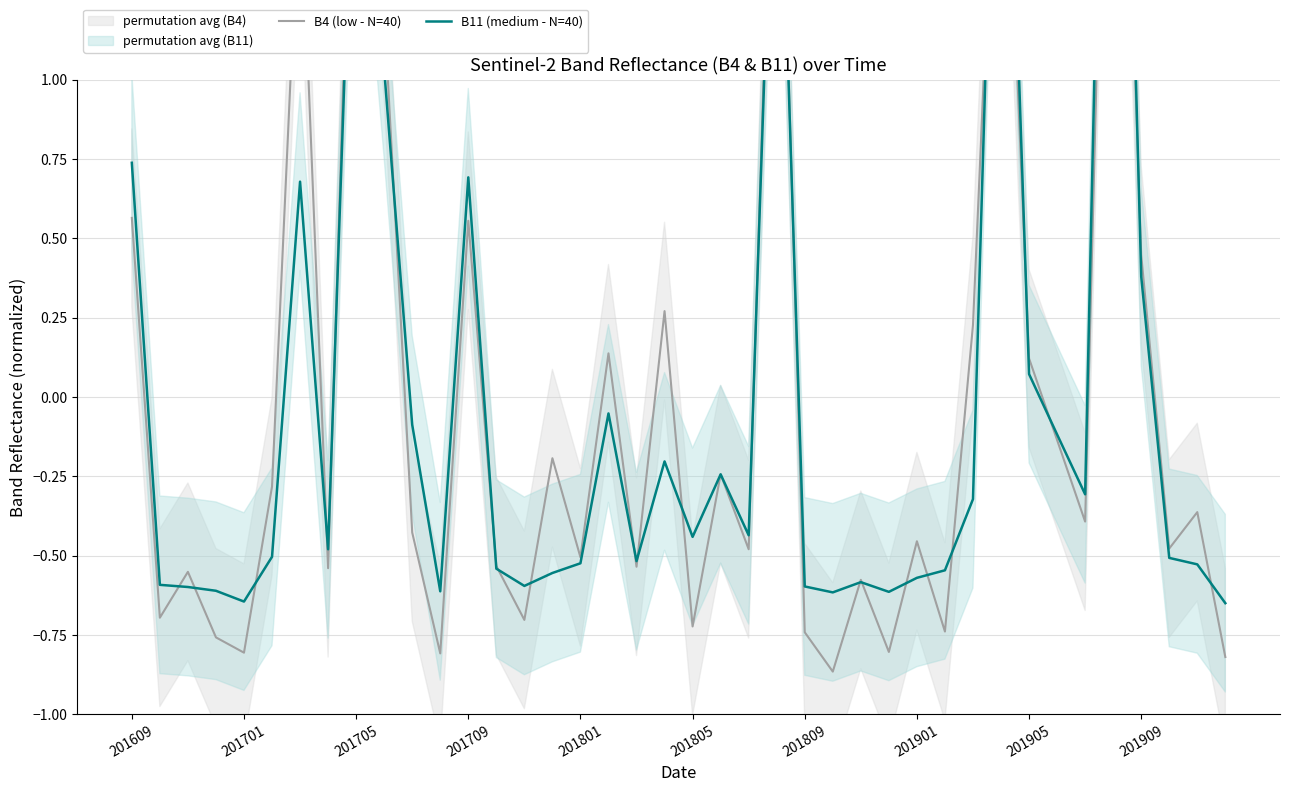

How many values in B11 (medium - N=40) are below zero?

30